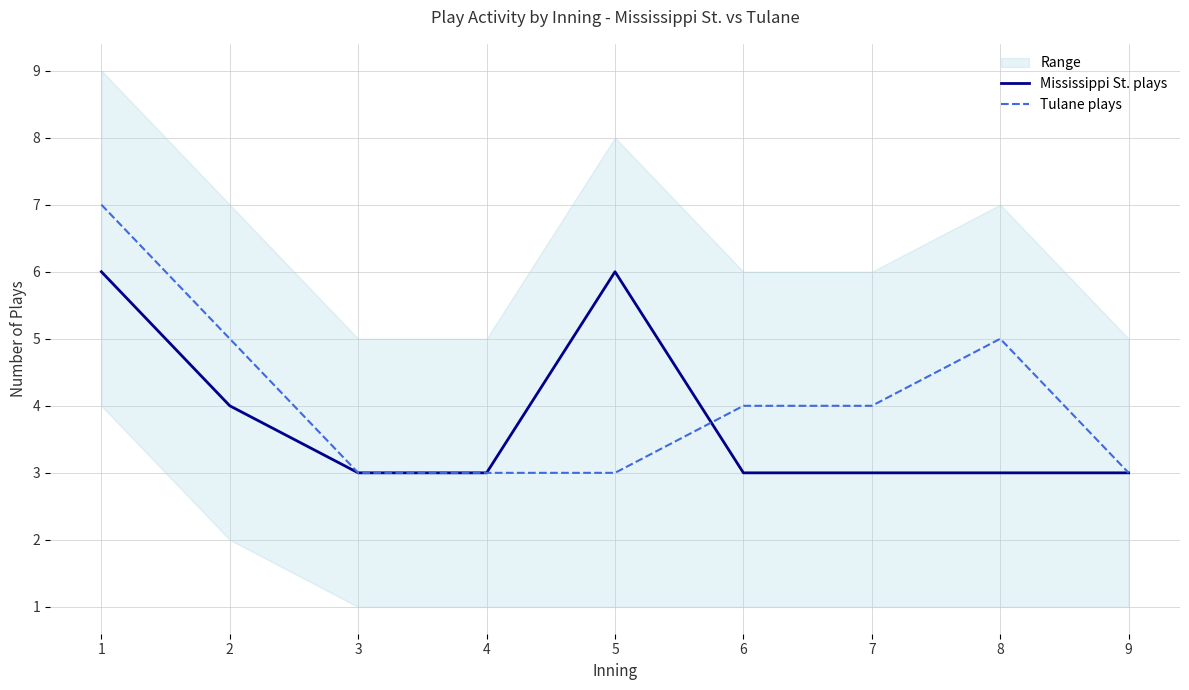

What is the total value across all series at 4?

6